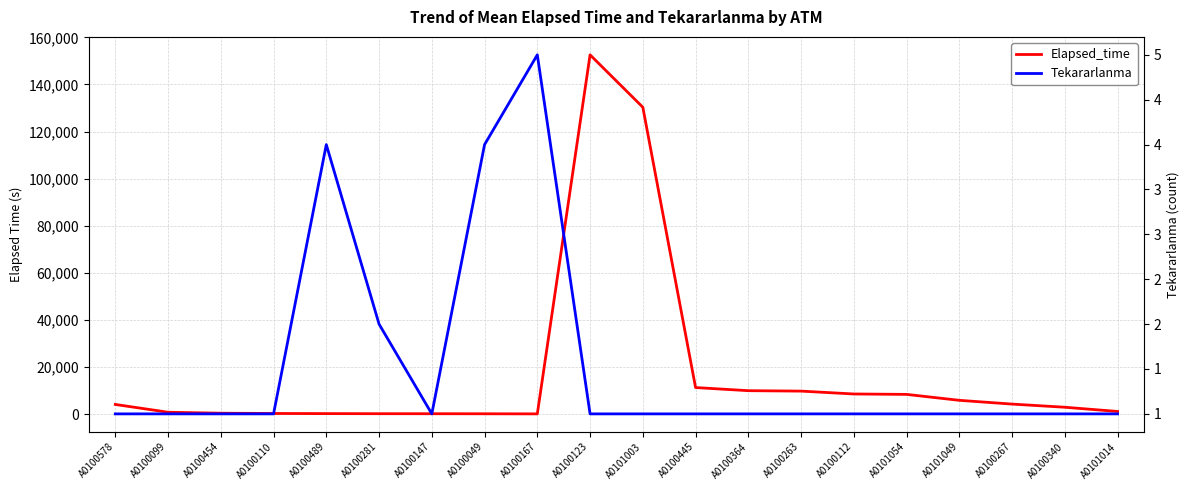

True or false: Tekararlanma and Elapsed_time intersect in this chart.

False